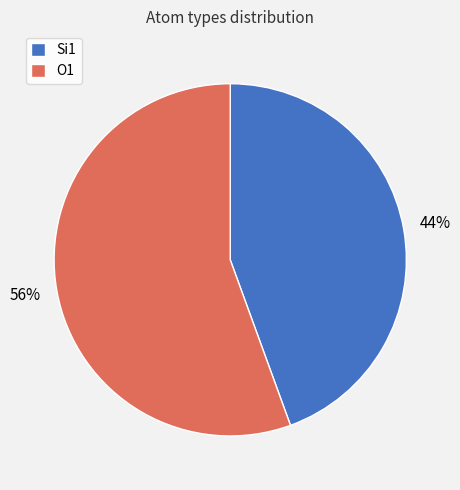

Is it true that O1 is 56% of the pie?

True